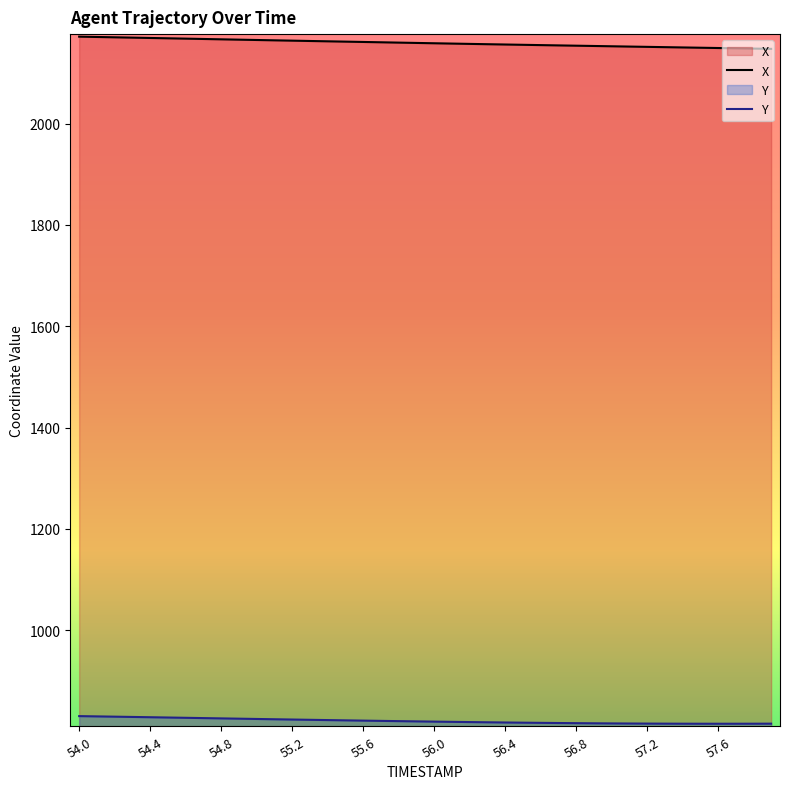

What is the average value of the X series?

2159.3